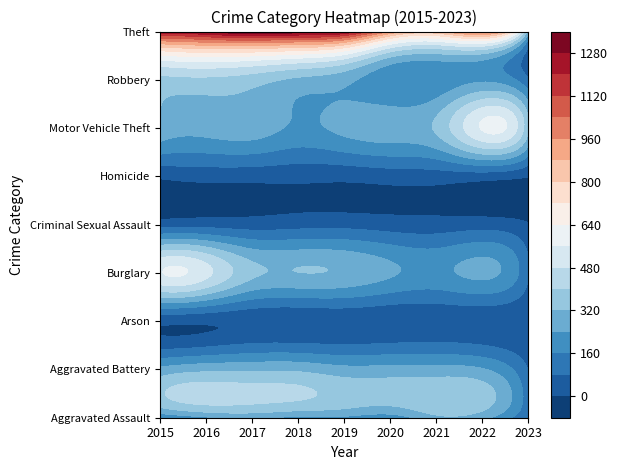

At which label does Aggravated Assault first exceed 220?

2016